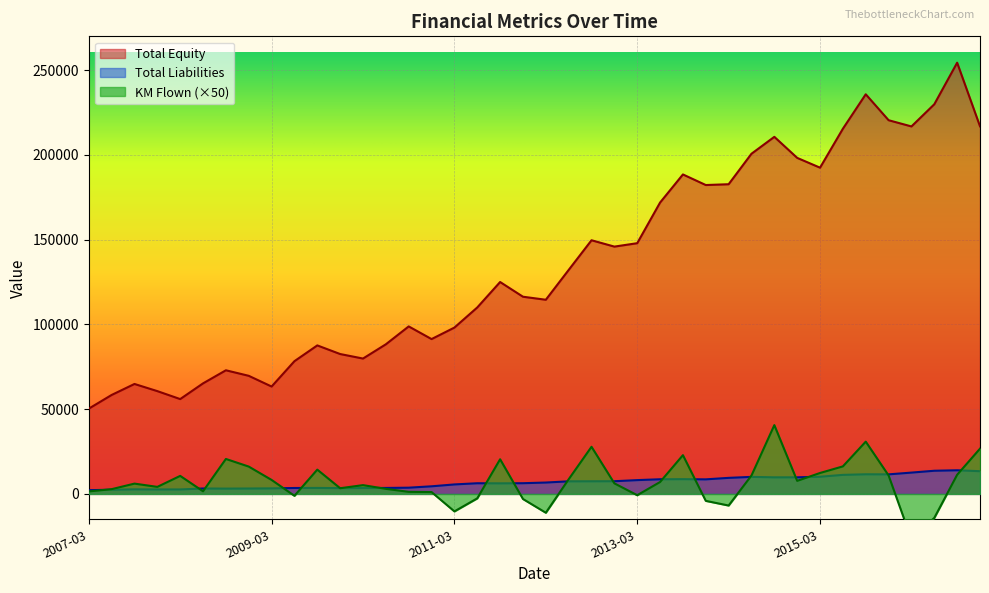

What is the difference between the maximum and second lowest values in the Total Liabilities series?

11483